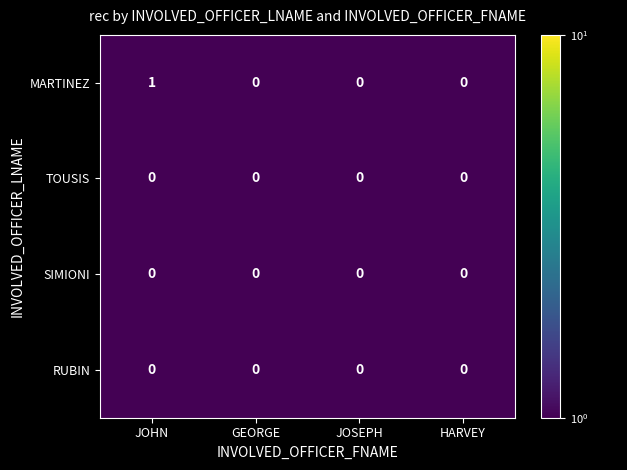

Which series changed the most between JOHN and JOSEPH?

MARTINEZ